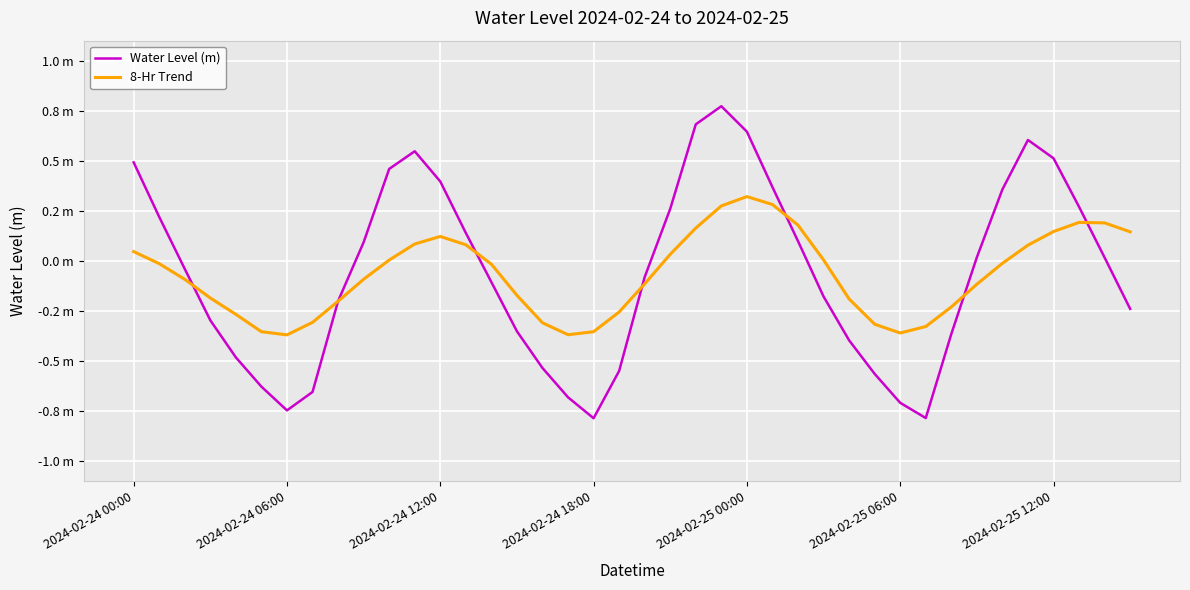

Is this an area chart (filled region under the line)?

No